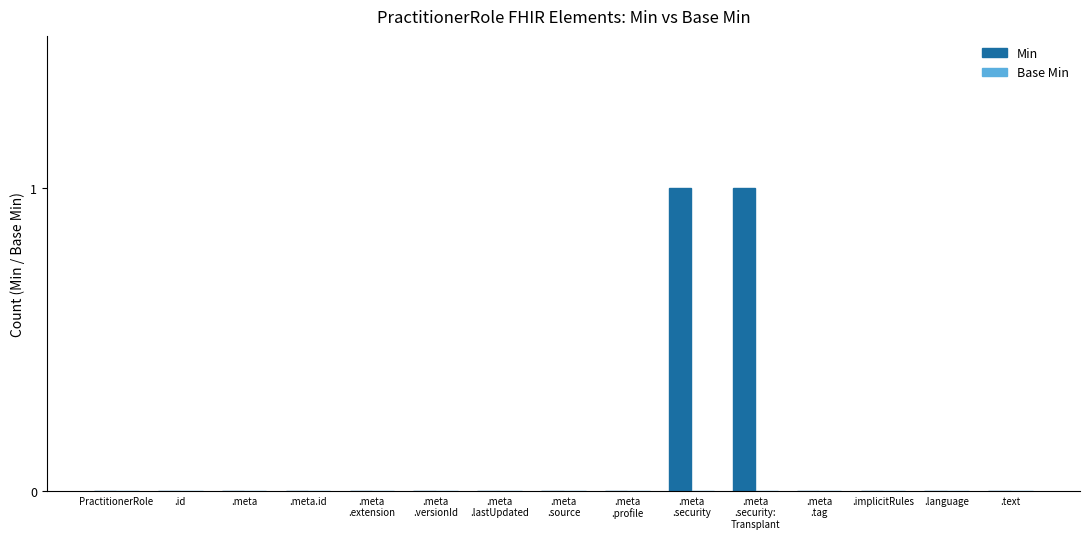

The value at .text is 1. True or false?

False